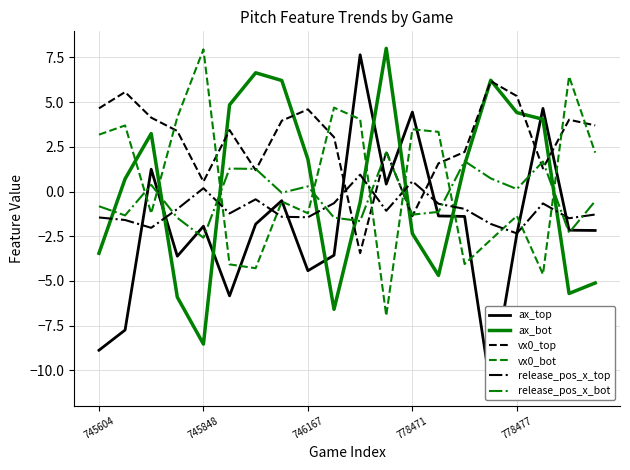

What is the smallest value displayed?

-11.0